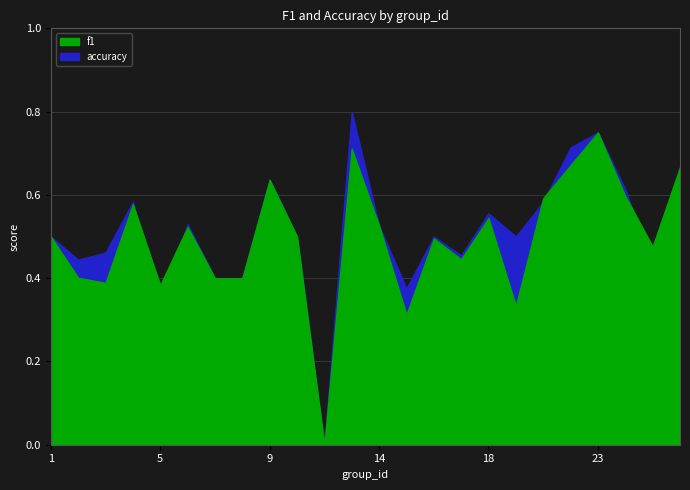

What is the difference between the maximum and minimum values in the accuracy series?

0.8